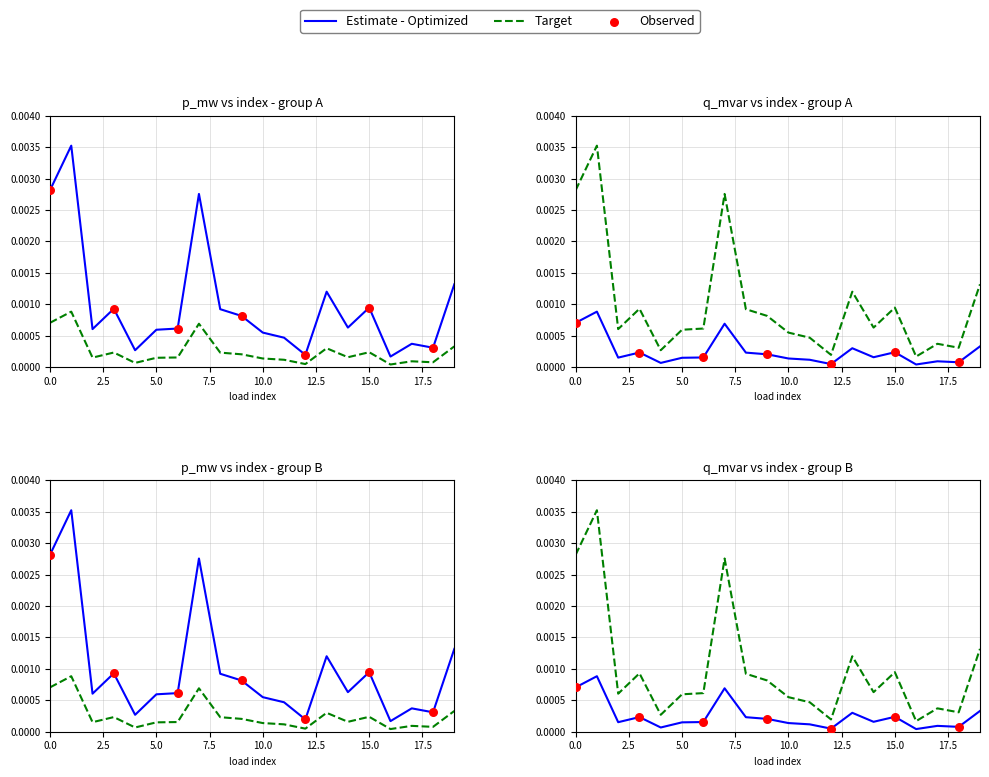

Is the value of q_mvar at 6 greater than the value of p_mw at 19?

No